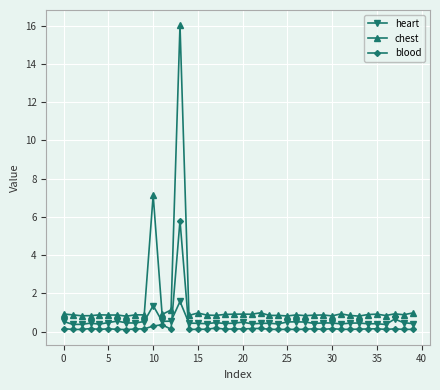

What is the value of the heart point at the 16th from the left?

0.4